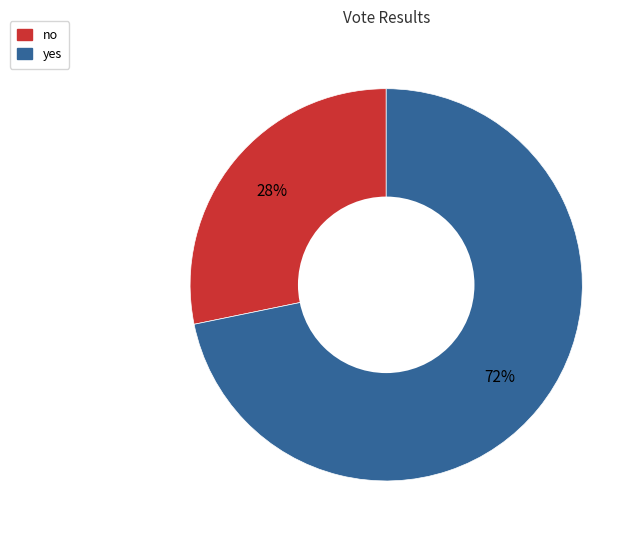

Is it true that yes is 72% of the pie?

True